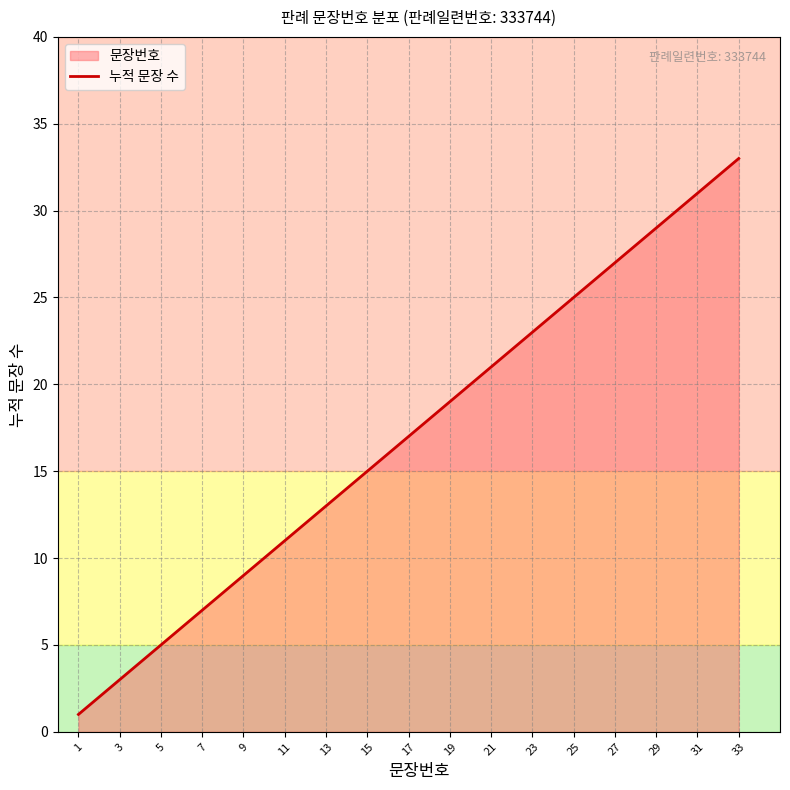

The chart shows a value of 13 at 27. True or false?

False